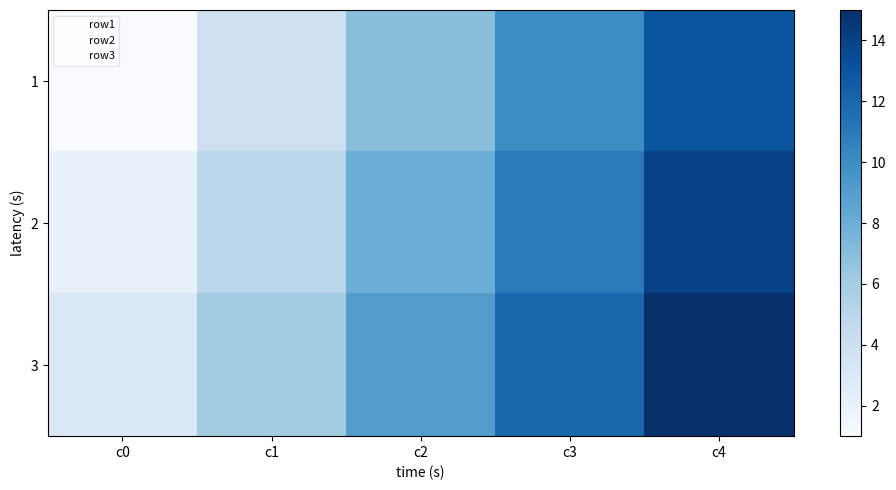

How many data points does each series have?

5